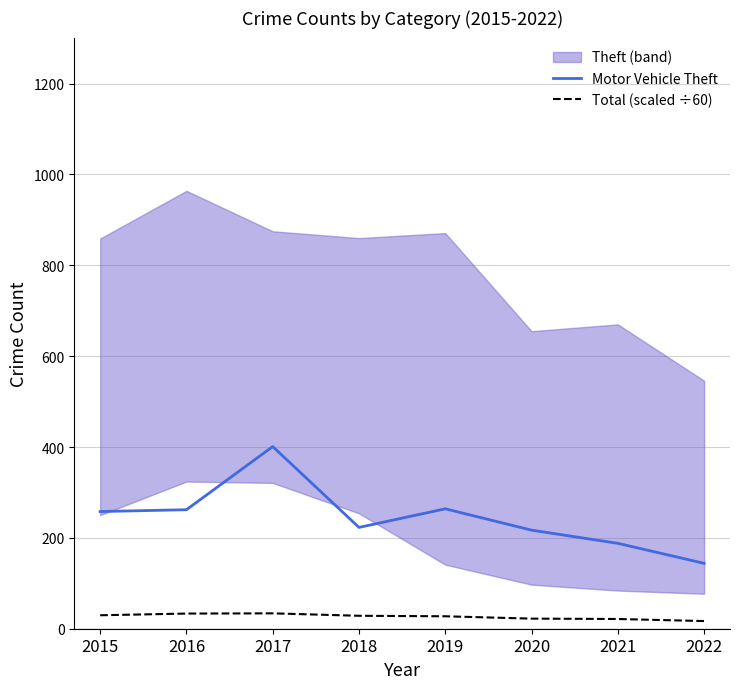

How many data points does each series have?

8